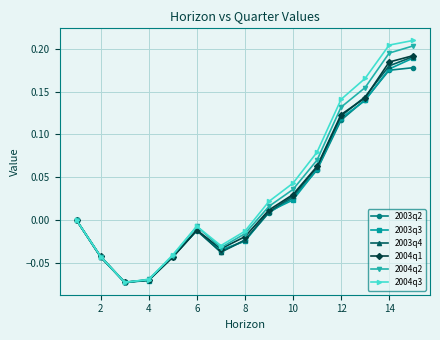

Count the number of data series in this chart.

6